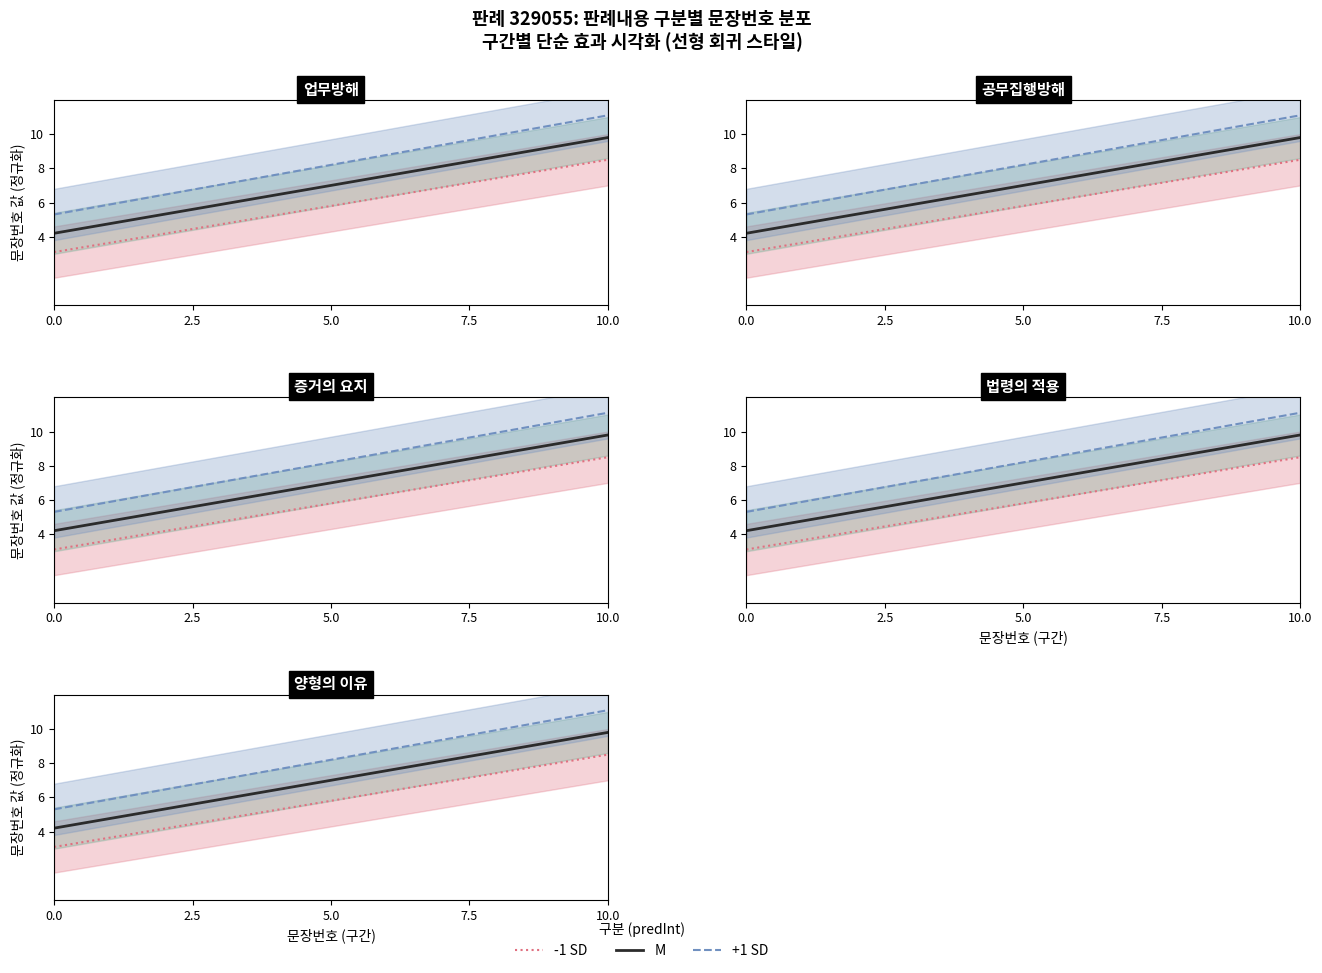

The value of M at 17 is 5.0. True or false?

False